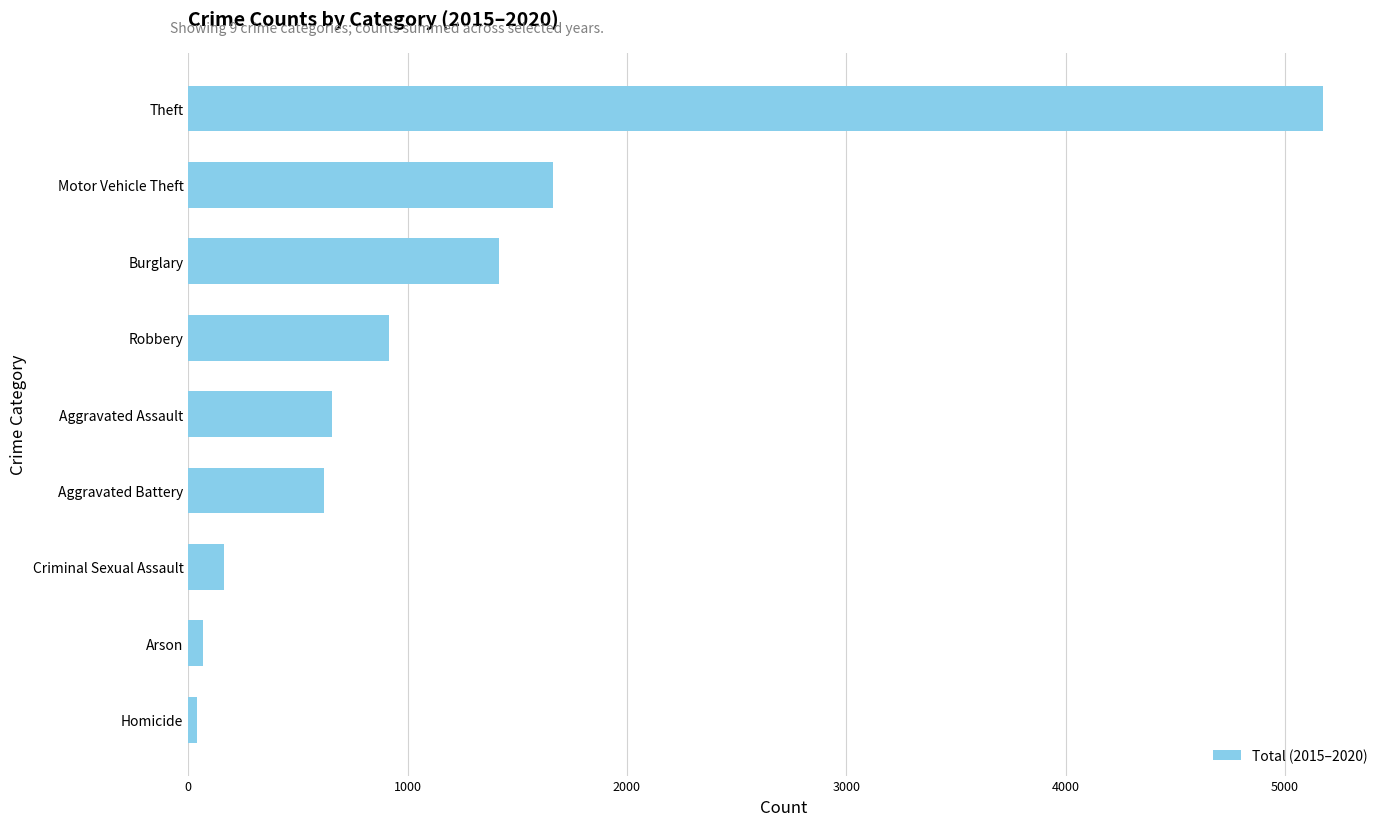

Reading bottom to top, extract all data points from this chart.

Homicide=41	Arson=68	Criminal Sexual Assault=165	Aggravated Battery=618	Aggravated Assault=653	Robbery=913	Burglary=1416	Motor Vehicle Theft=1662	Theft=5175